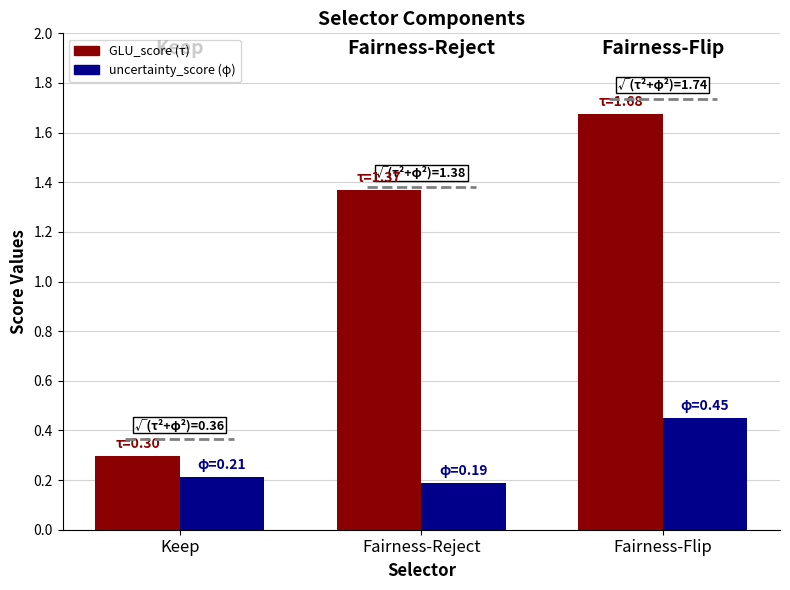

What is the spread (max minus min) of values at Fairness-Flip?

1.2